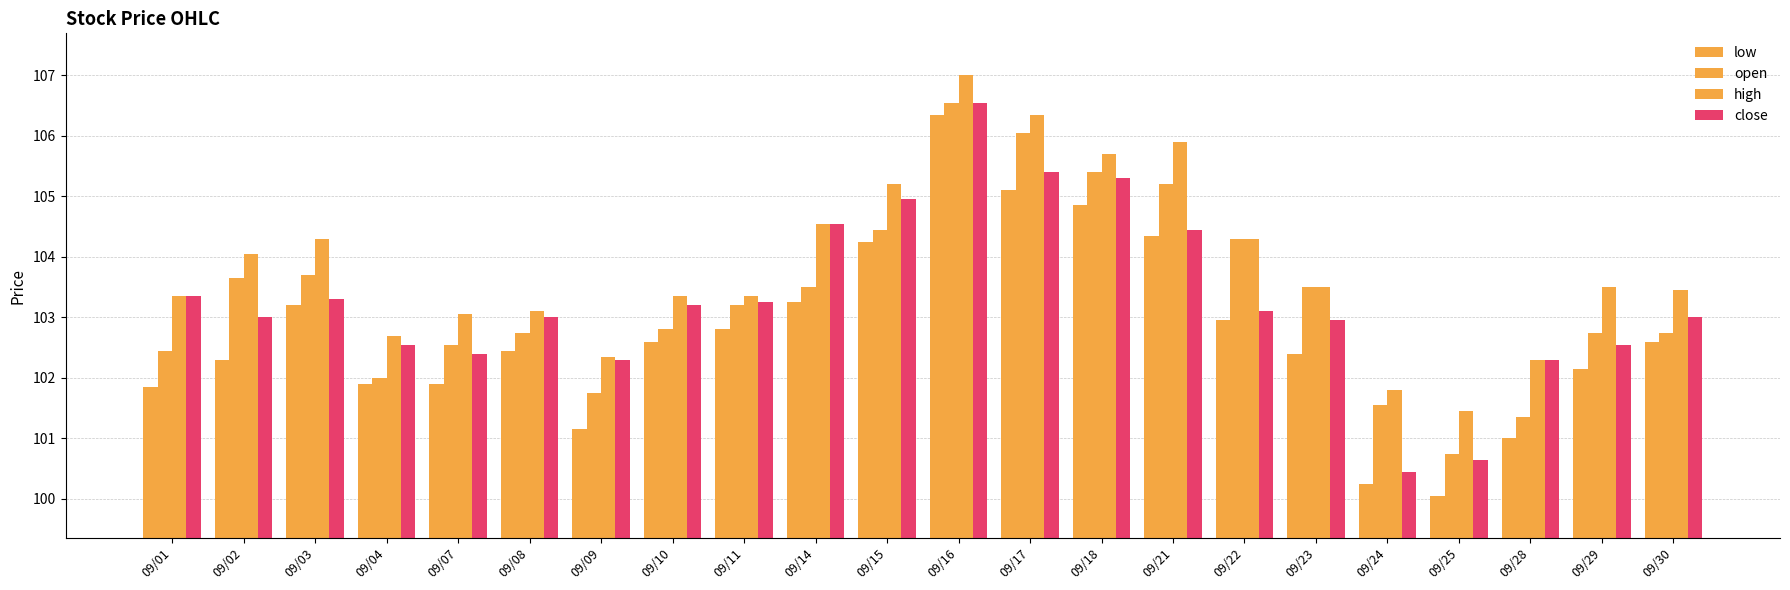

How many groups of bars are there?

22